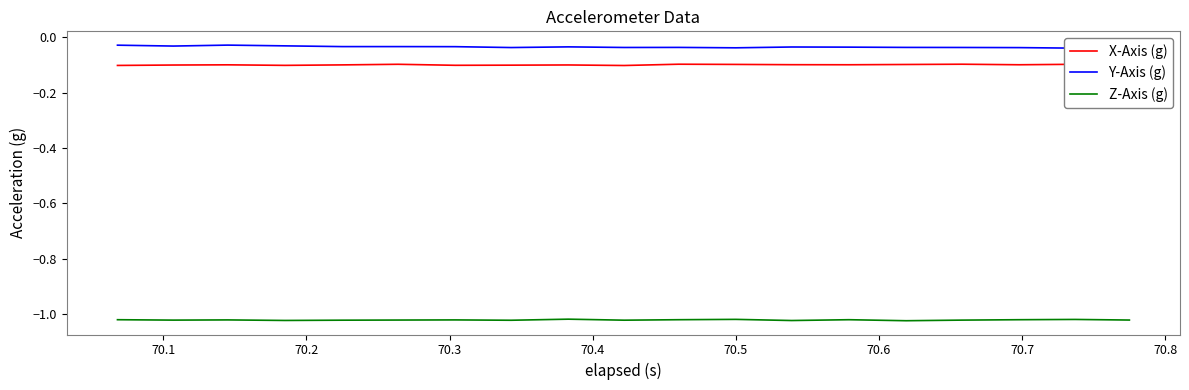

How many interior local valleys does the X-Axis (g) series have?

5